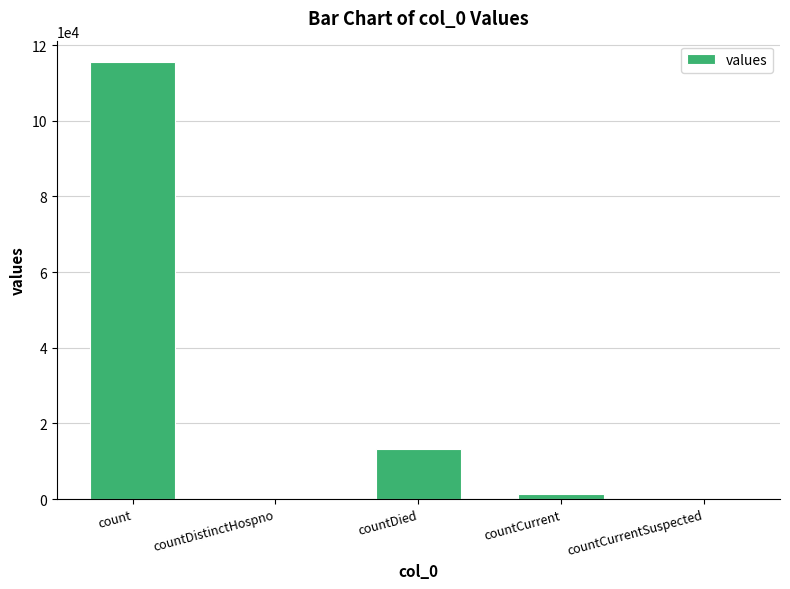

What is the average value?

26021